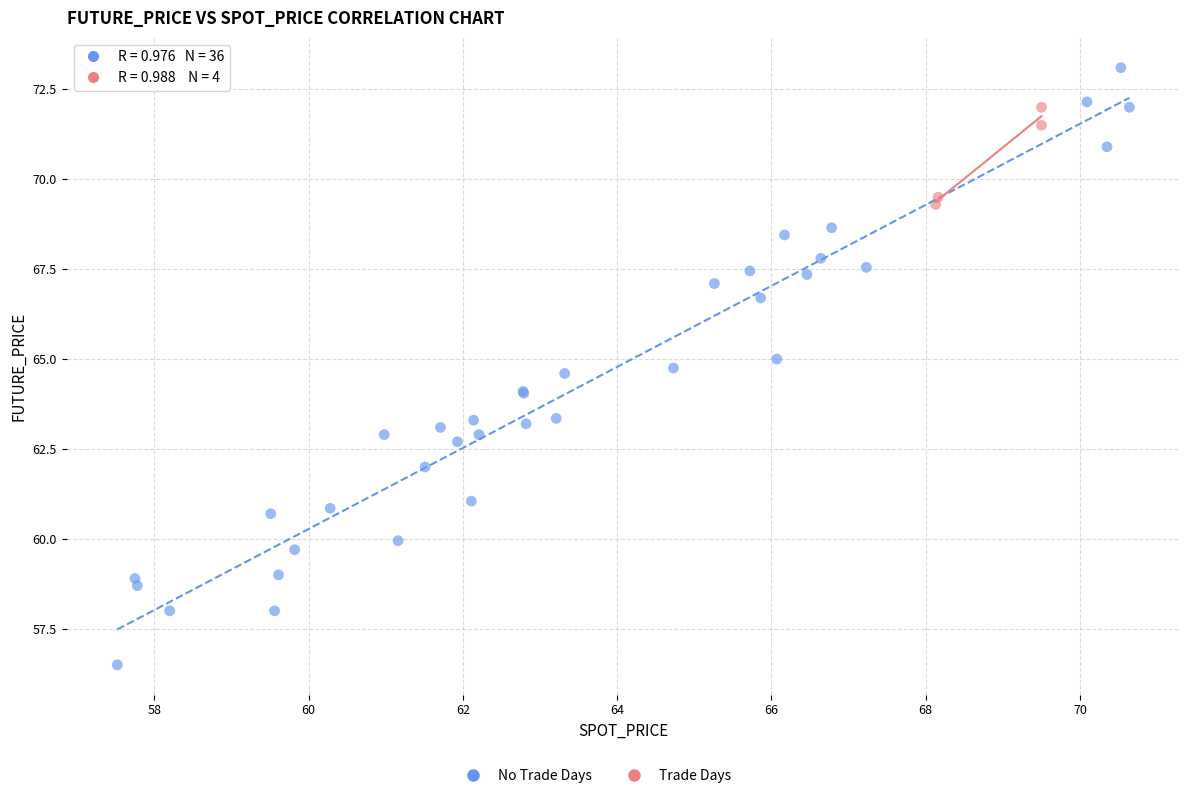

Which series has the widest spread of Y values?

No Trade Days